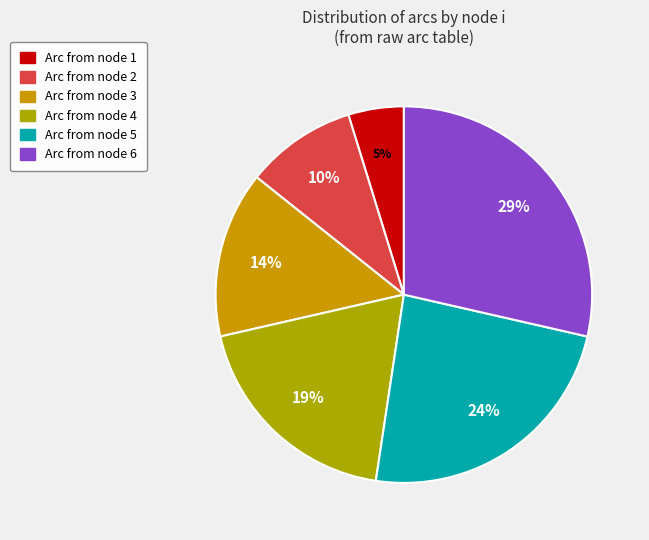

Is there any slice that represents more than half of the pie?

No